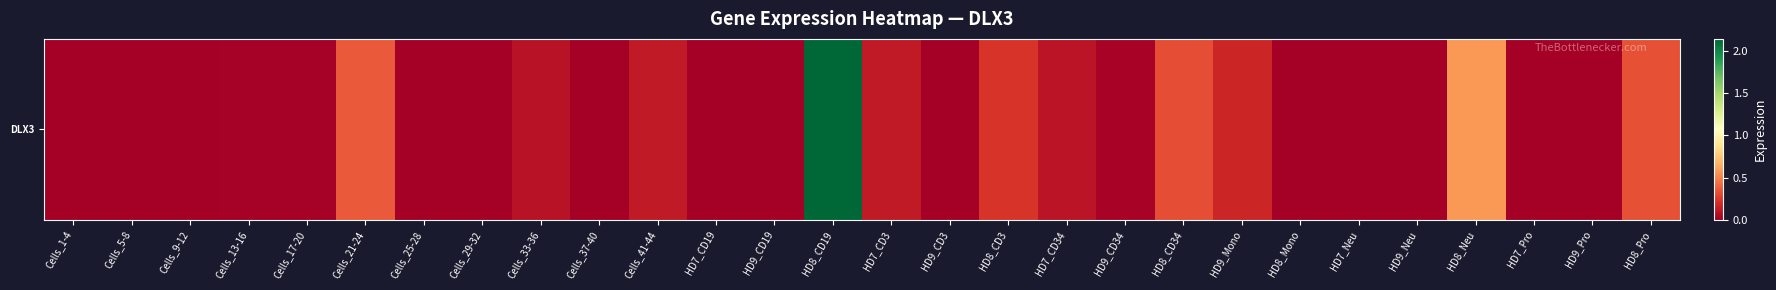

At which label is the value closest to 1?

HD8_Neu